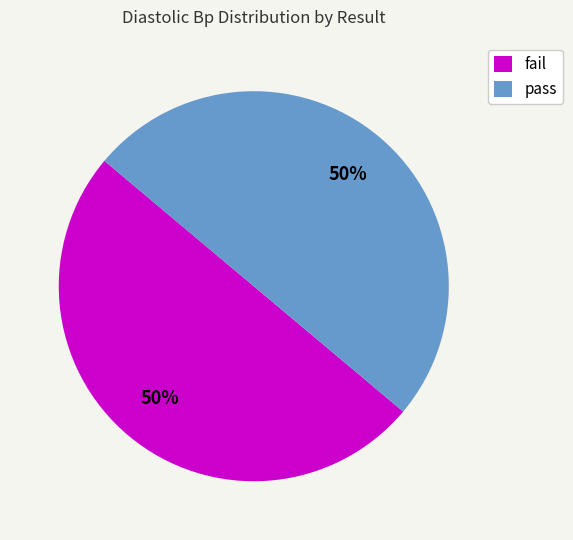

Is the sum of fail and pass greater than half?

Yes